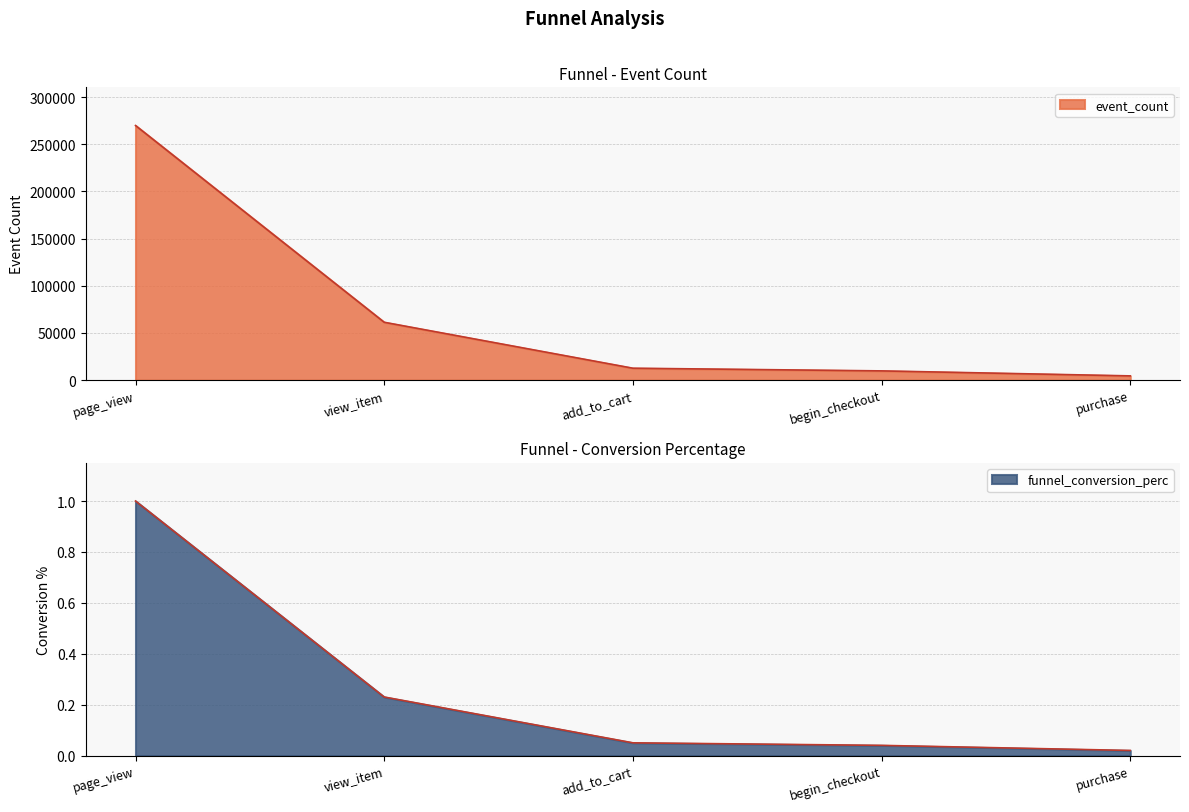

Which series has the largest range (max minus min)?

event_count